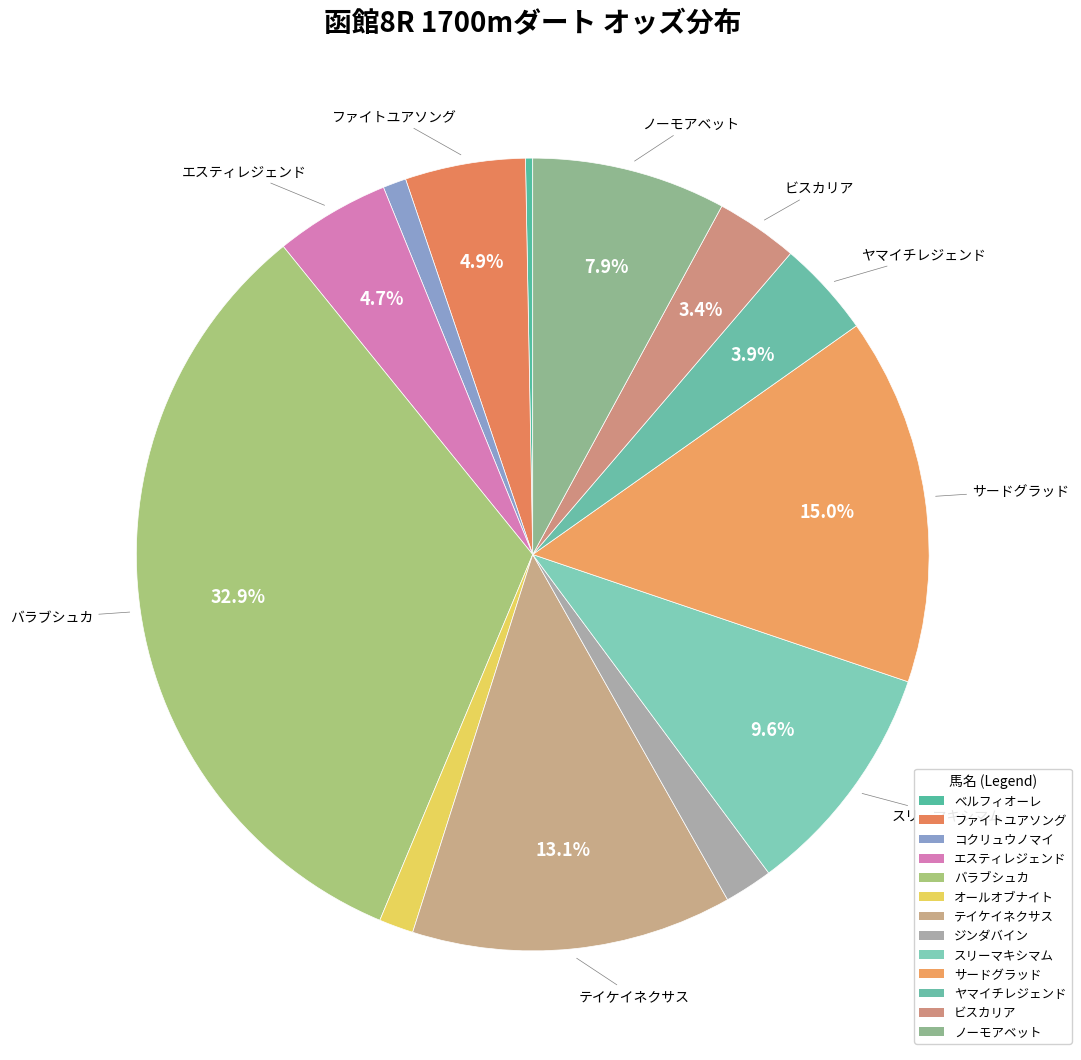

Which slice is the smallest?

ベルフィオーレ